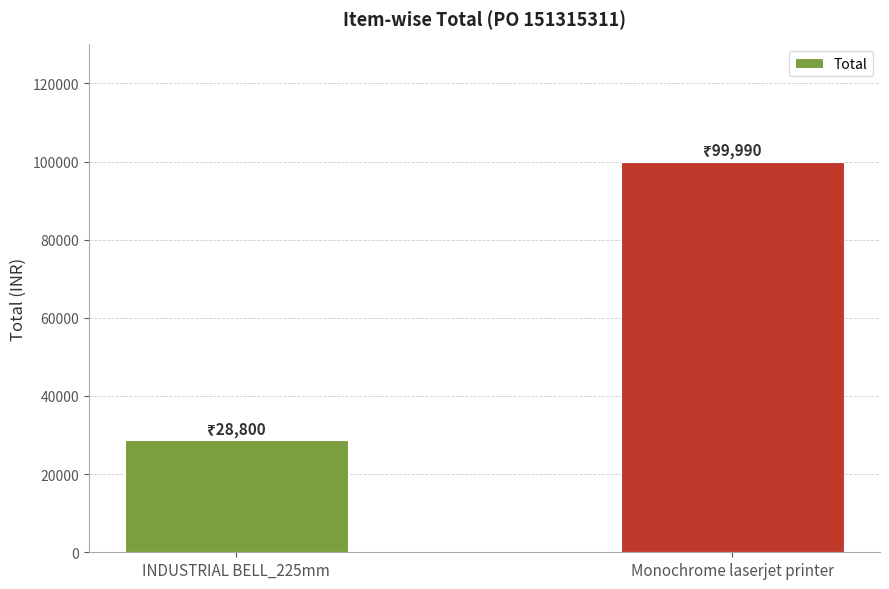

Count the values in the range 28800 to 99990.

2